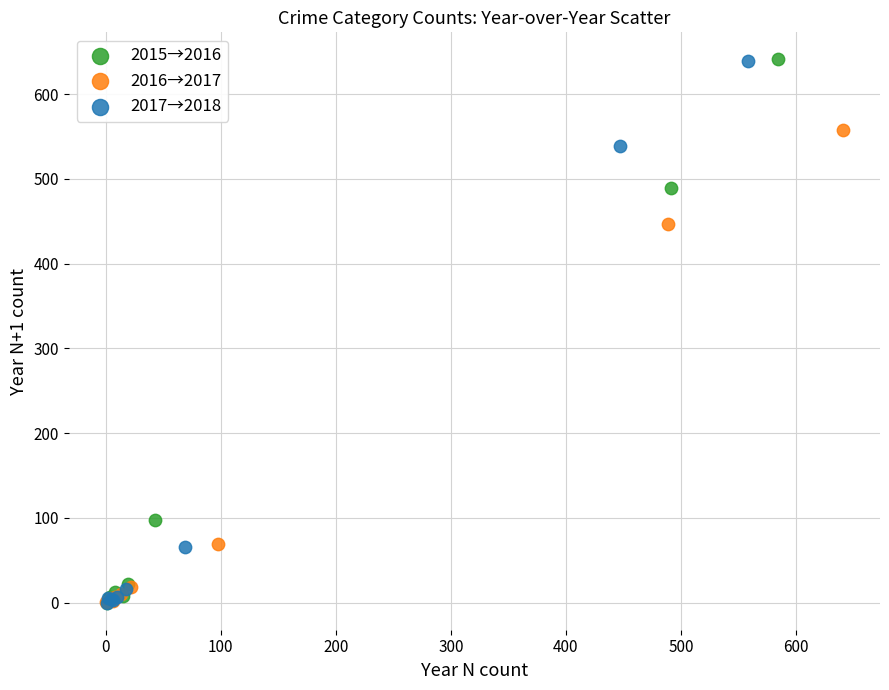

What are all the series names shown in the legend?

2015→2016, 2016→2017, 2017→2018